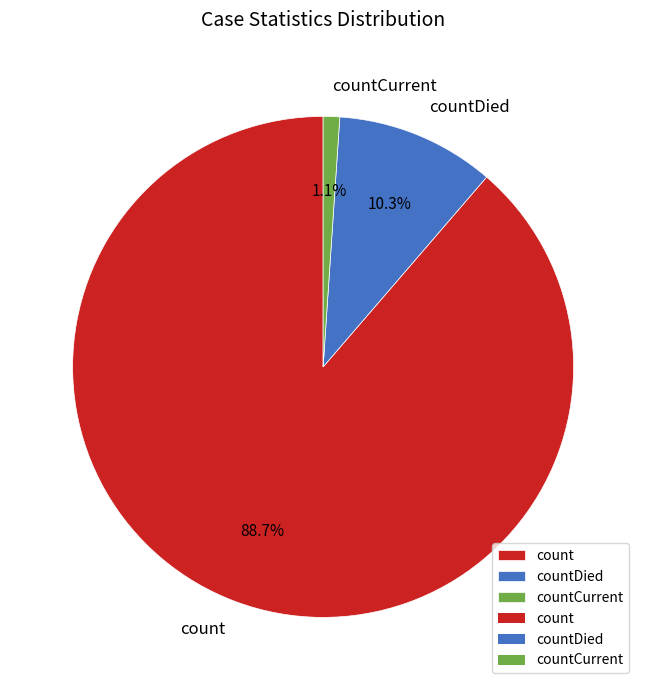

What is the ratio of the value at count to the value at countDied?

8.6